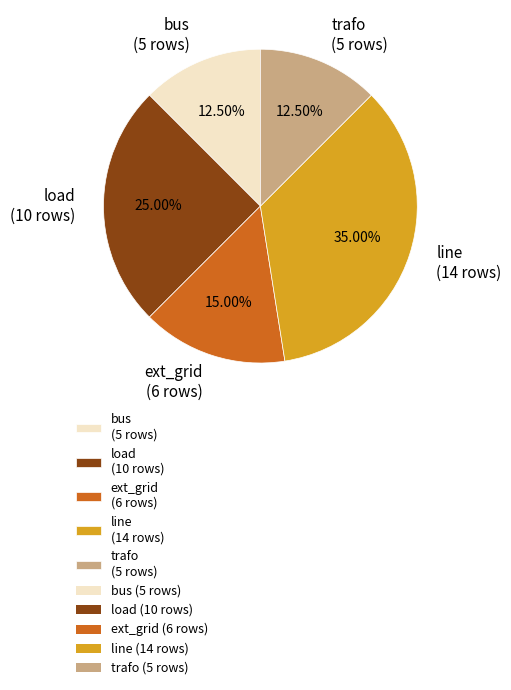

Approximately how many times larger is the value at line (14 rows) compared to bus (5 rows)?

2.8